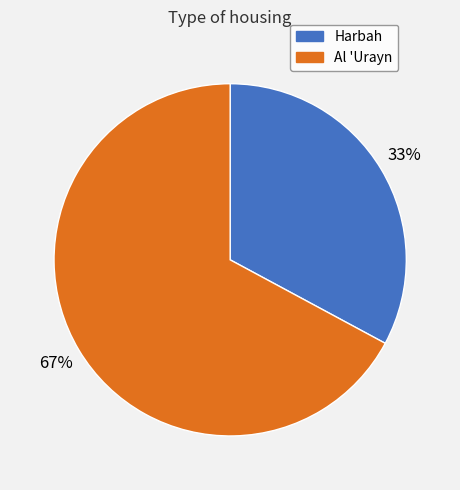

Which category has the smallest portion of the pie?

Harbah